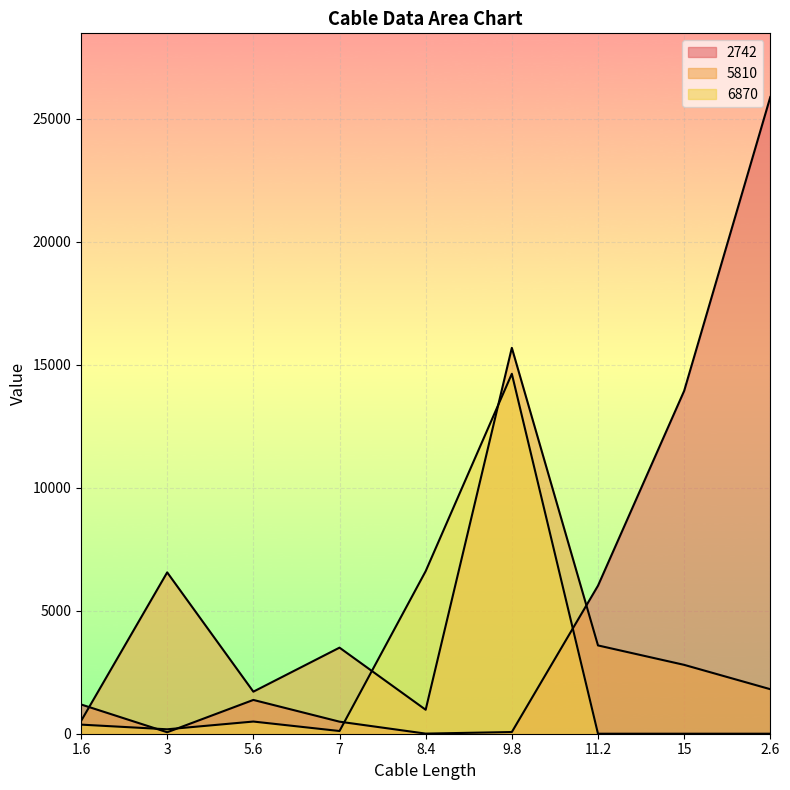

Is it true that 5810 equals 4985.0 at 15?

False